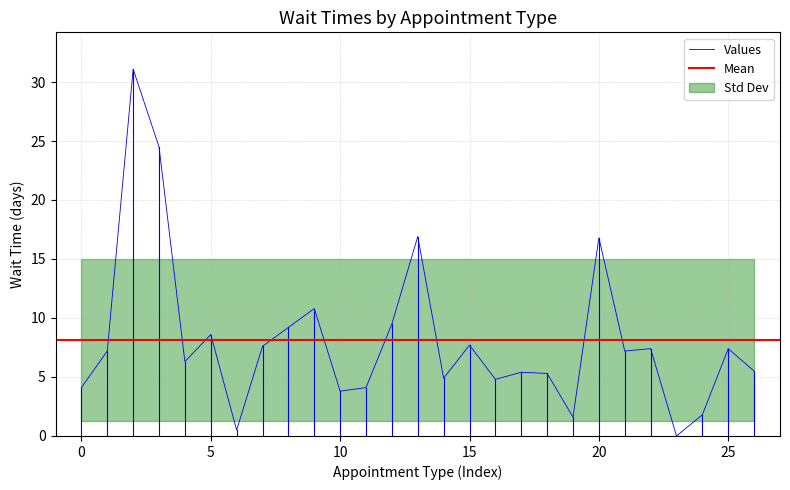

True or false: the data shows 8.2 at PRIMARY CARE.

False